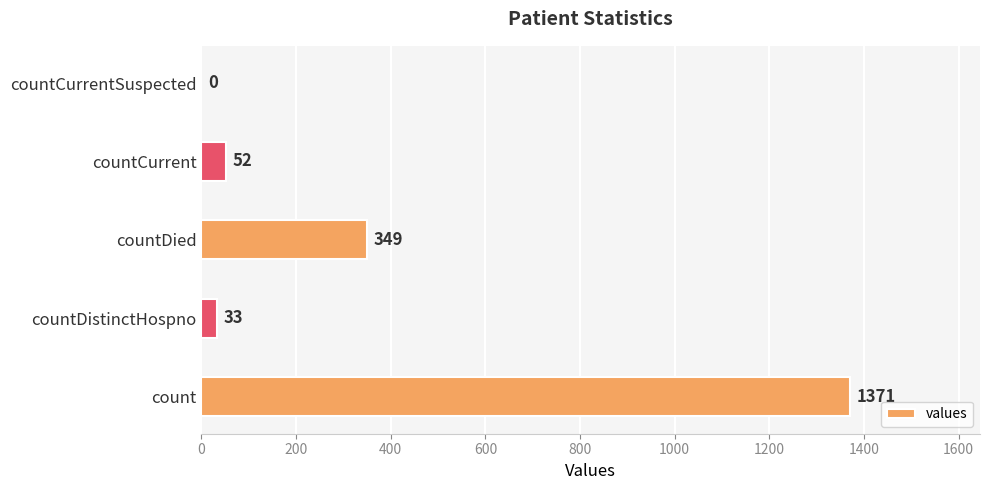

Which label corresponds to the largest value in the chart?

count